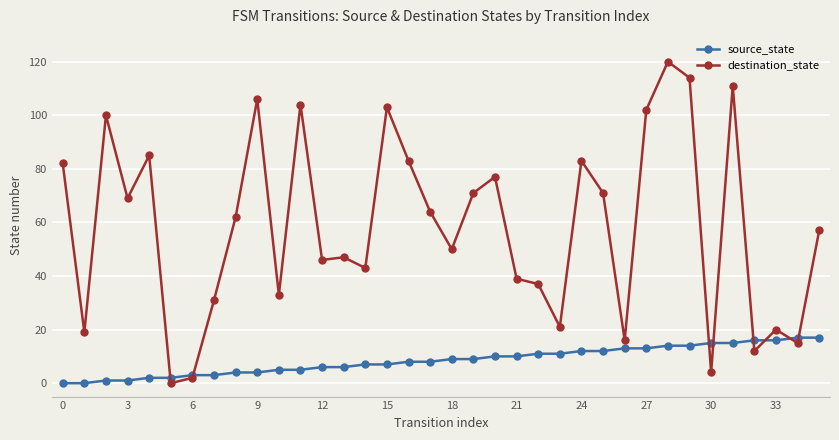

Count the number of data series in this chart.

2